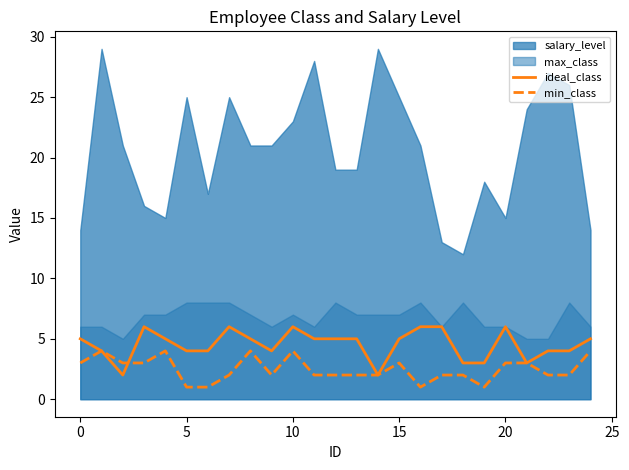

True or false: min_class and ideal_class cross at least once.

True